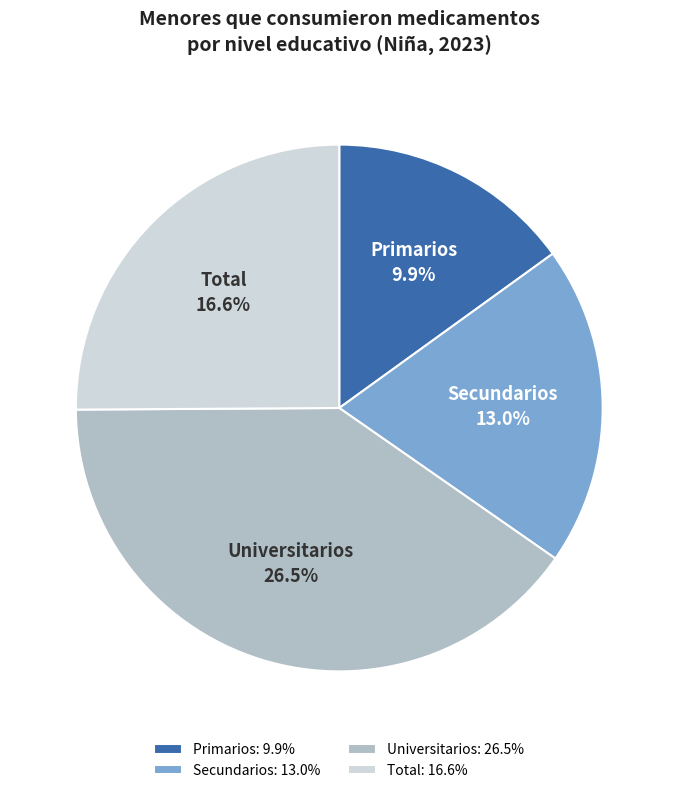

The Secundarios slice represents 13% of the pie. True or false?

False